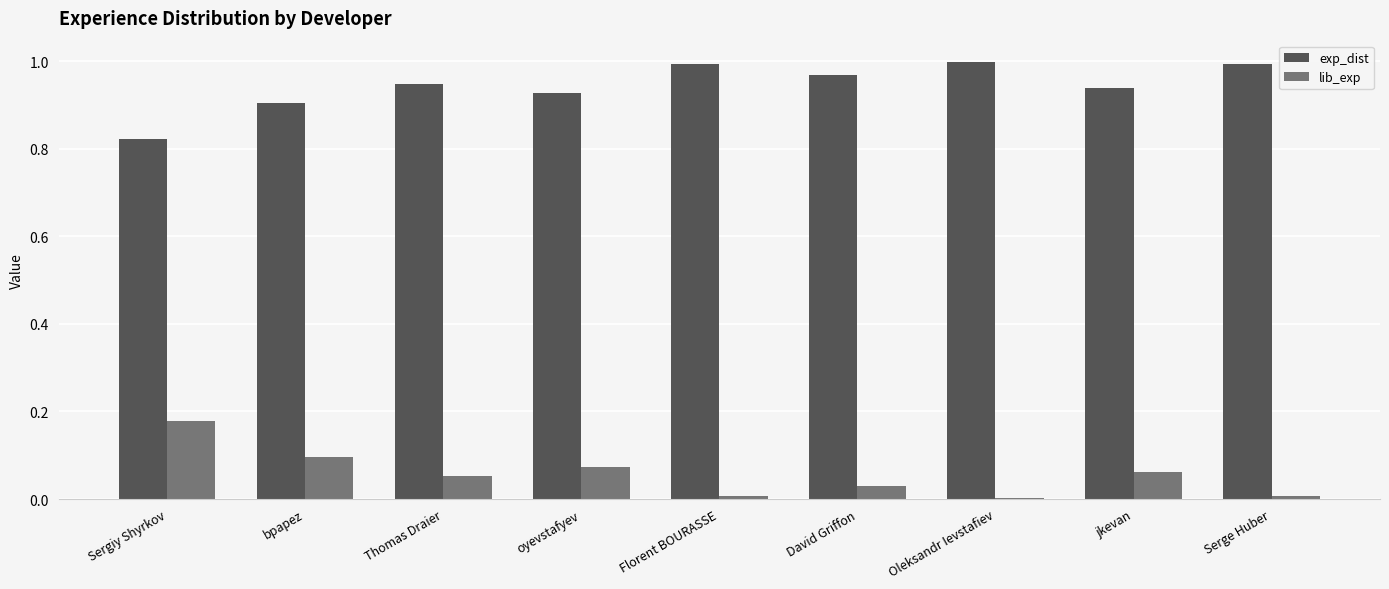

Which series has the largest total across all categories?

exp_dist